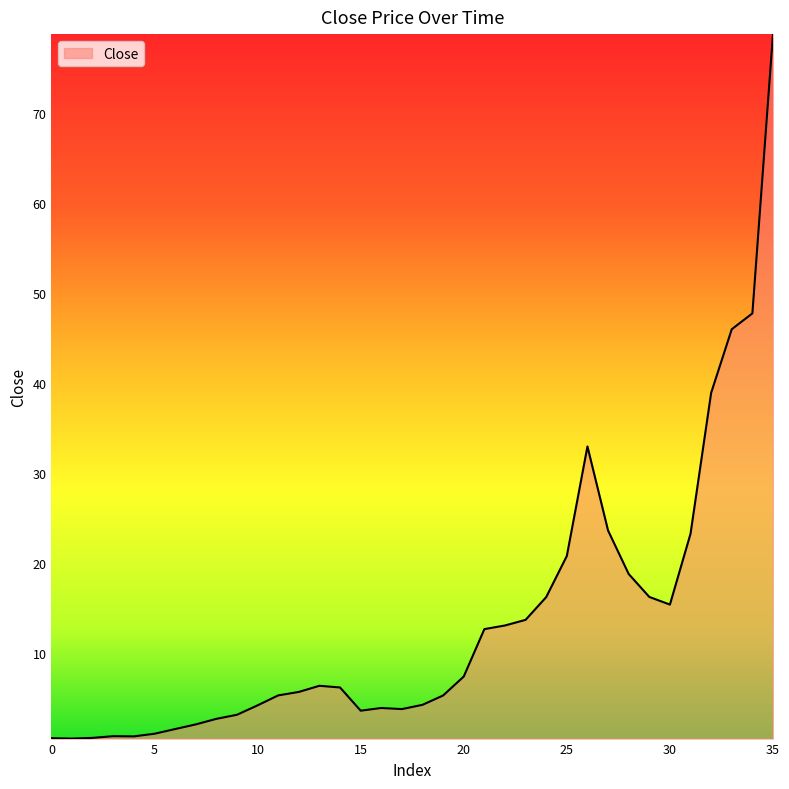

What is the smallest value displayed?

0.5